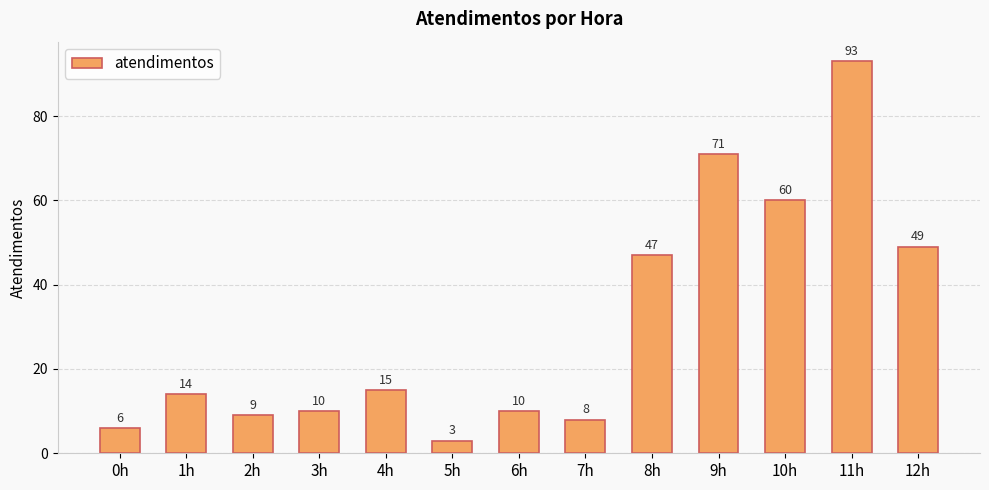

What is the sum of all values?

395